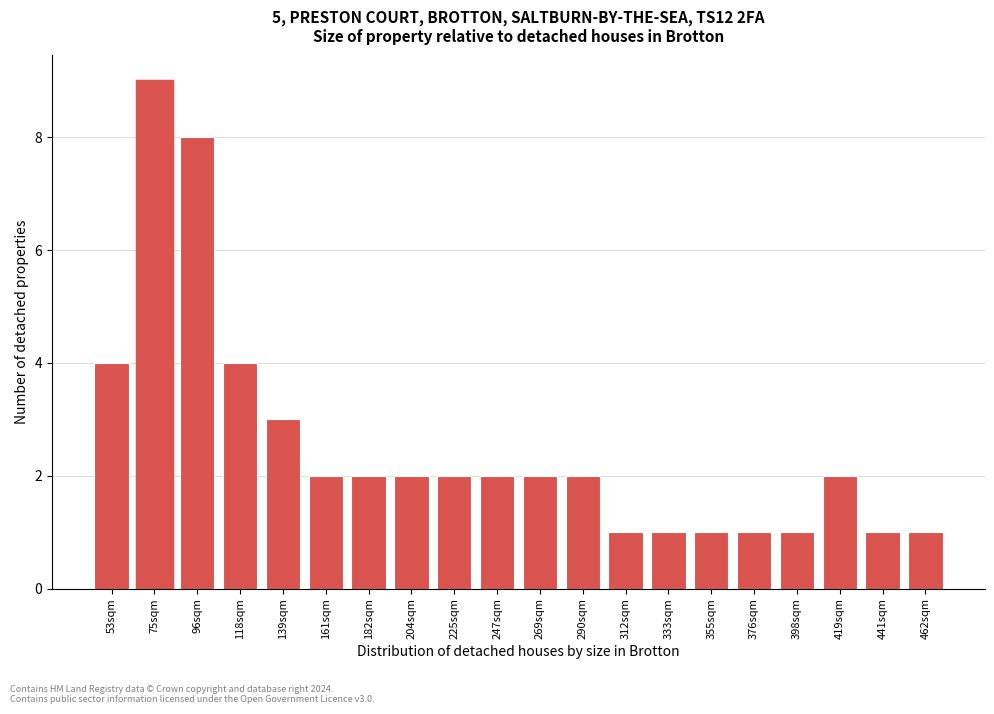

Reading left to right, list all the values displayed in this chart.

53sqm=4	75sqm=9	96sqm=8	118sqm=4	139sqm=3	161sqm=2	182sqm=2	204sqm=2	225sqm=2	247sqm=2	269sqm=2	290sqm=2	312sqm=1	333sqm=1	355sqm=1	376sqm=1	398sqm=1	419sqm=2	441sqm=1	462sqm=1